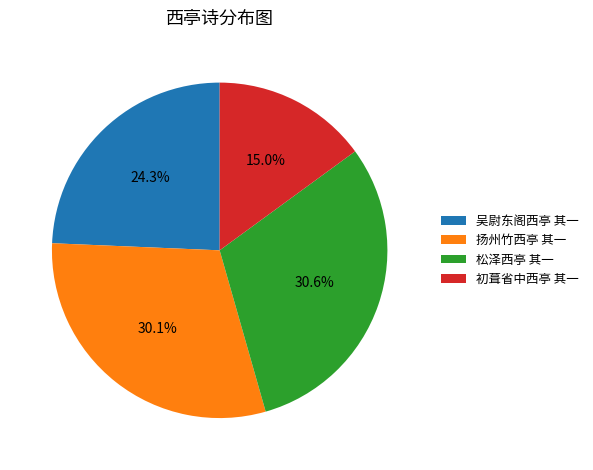

To the nearest percent, what is the difference between the 松泽西亭 其一 and 初葺省中西亭 其一 slice percentages?

16%